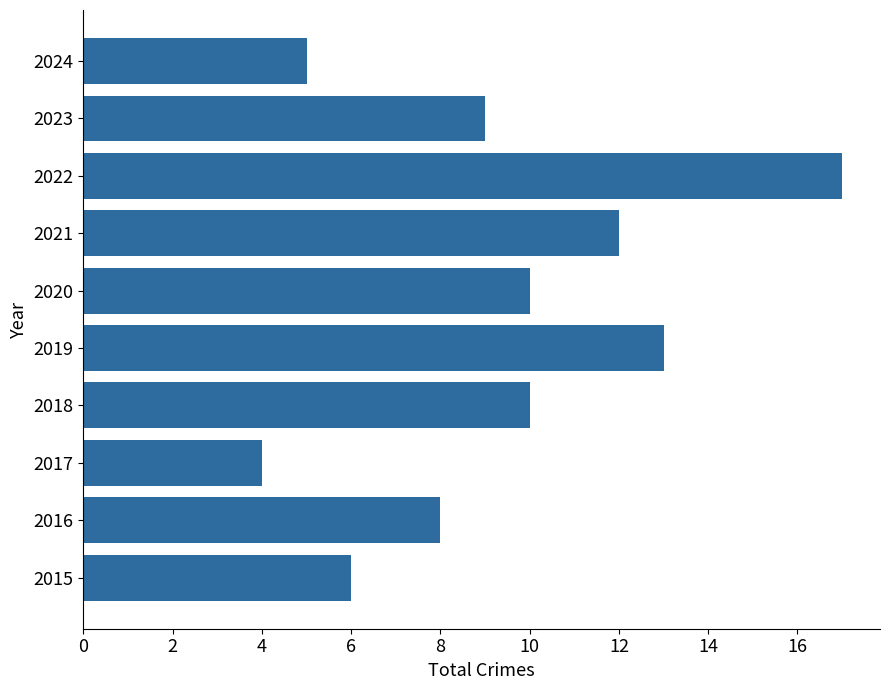

Which label corresponds to the smallest value in the chart?

2017